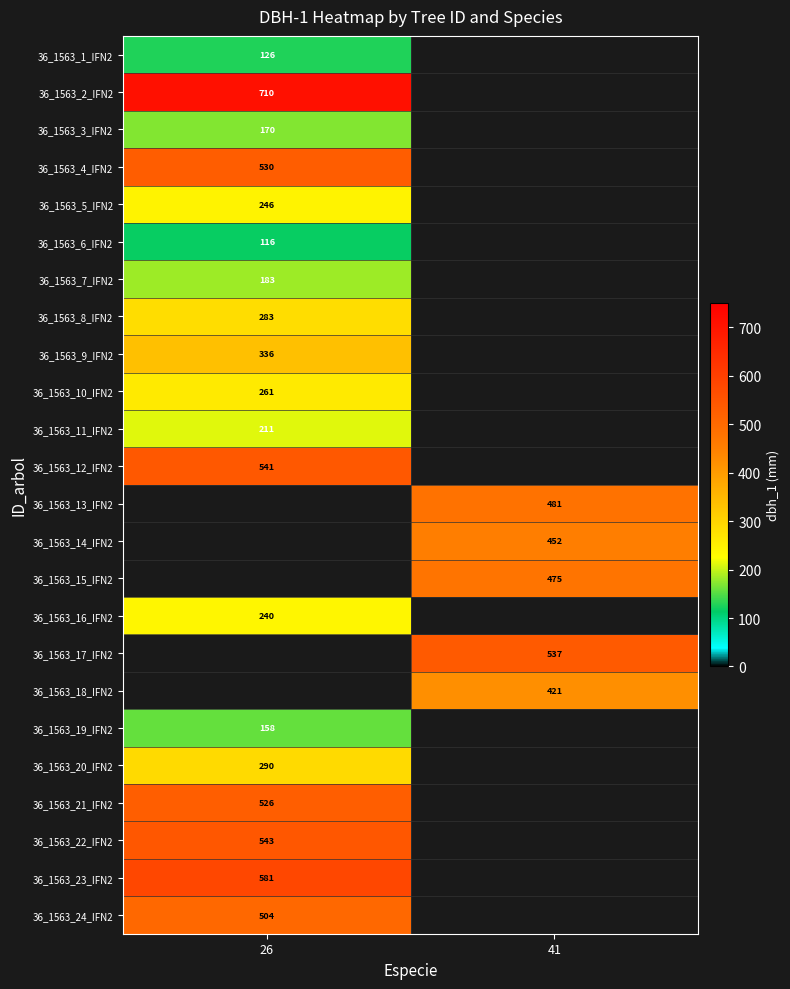

Is the value of 36_1563_4_IFN2 at 26 greater than the value of 36_1563_2_IFN2 at 26?

No